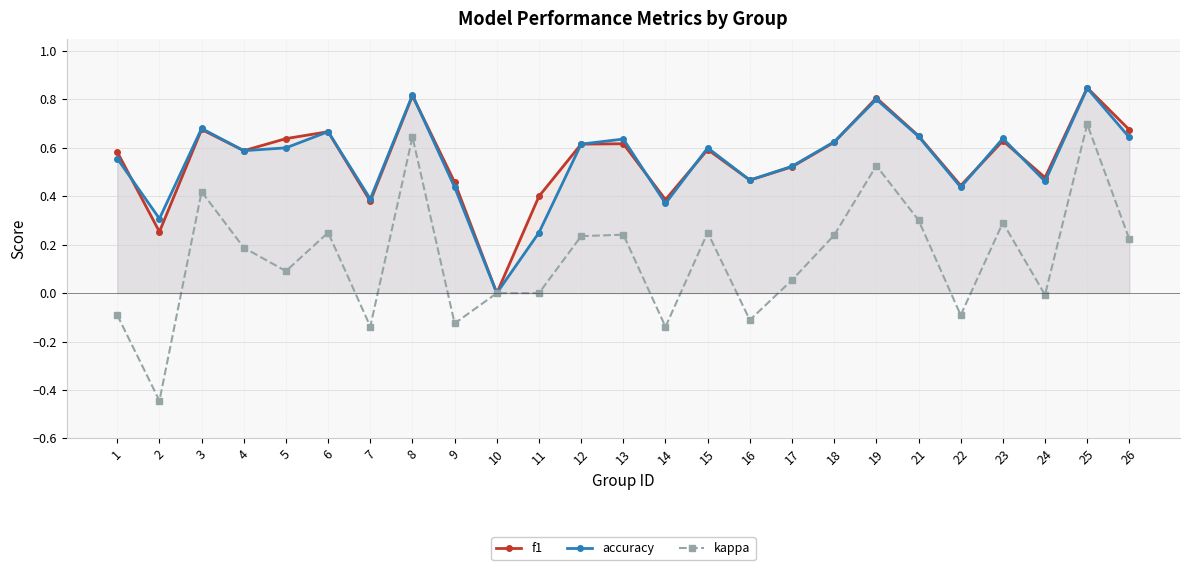

What is the minimum value shown in the chart?

-0.4